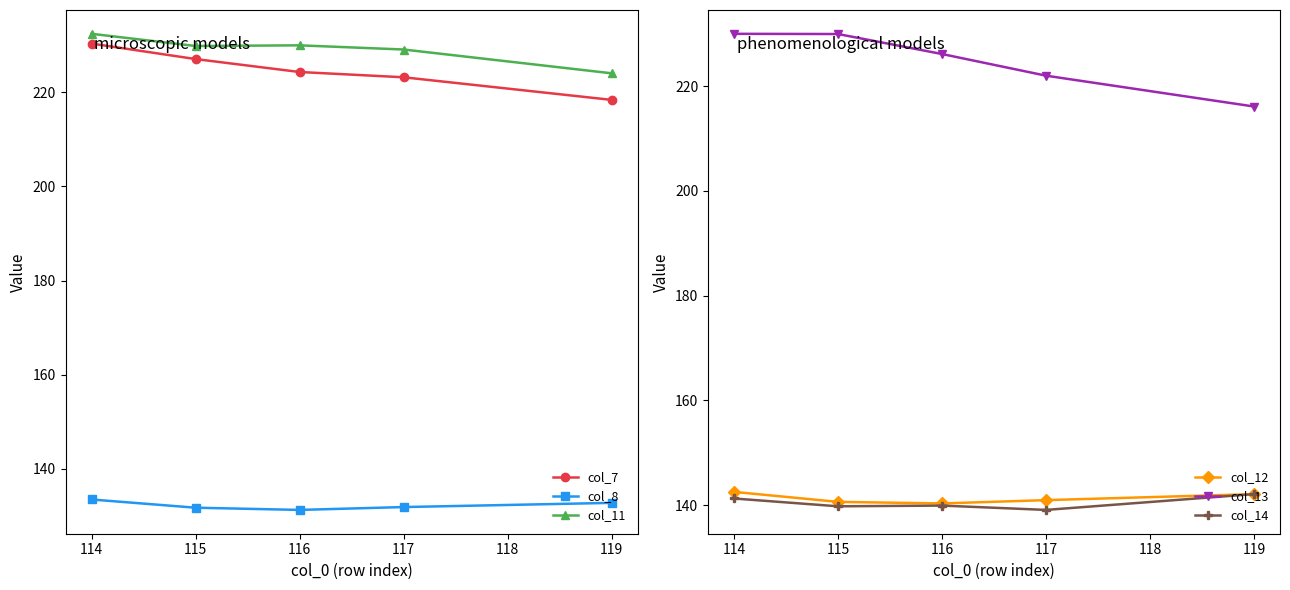

True or false: col_13 has more than 1 points higher than both neighbors.

False